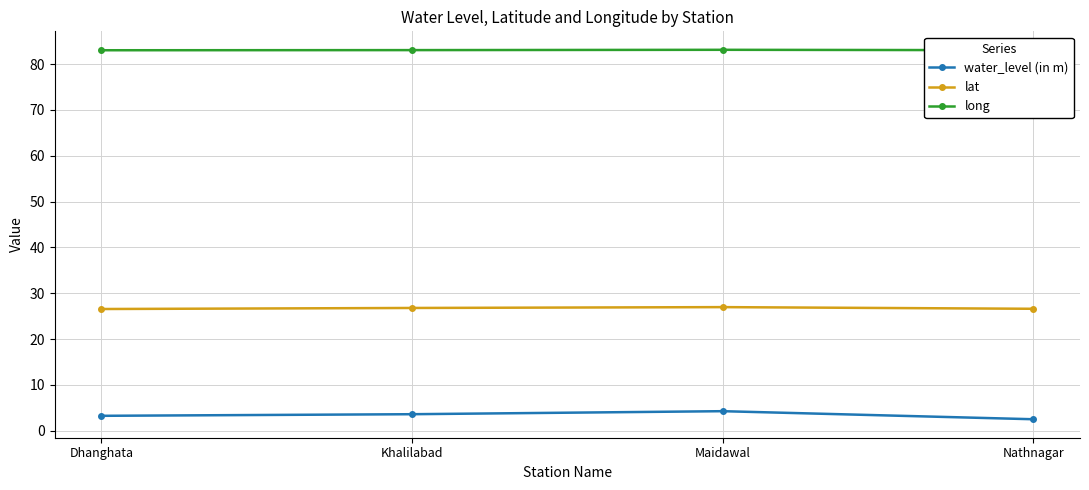

True or false: water_level (in m) and lat cross at least once.

False